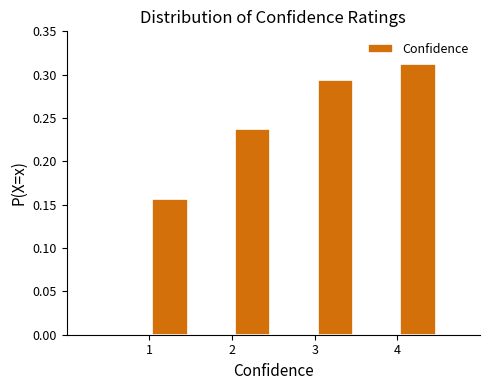

Which range on the x-axis has the tallest bar?

4.0 to 4.5